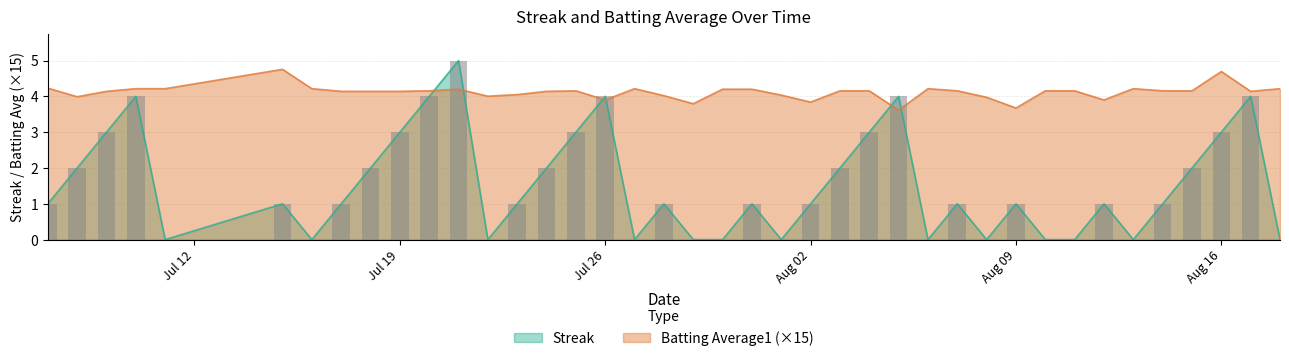

What is the value of the Batting Average1 bar at the 19th from the left?

4.0